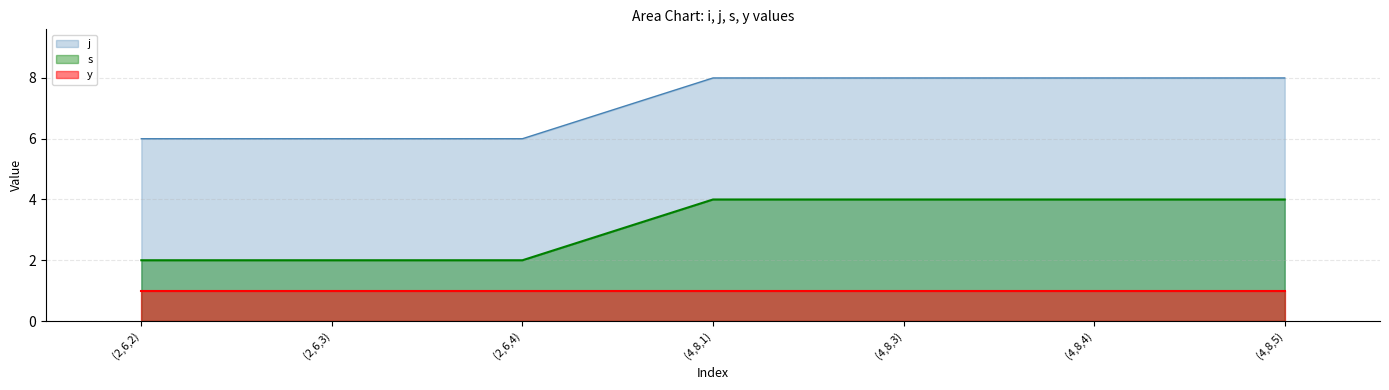

Count the number of data series in this chart.

3